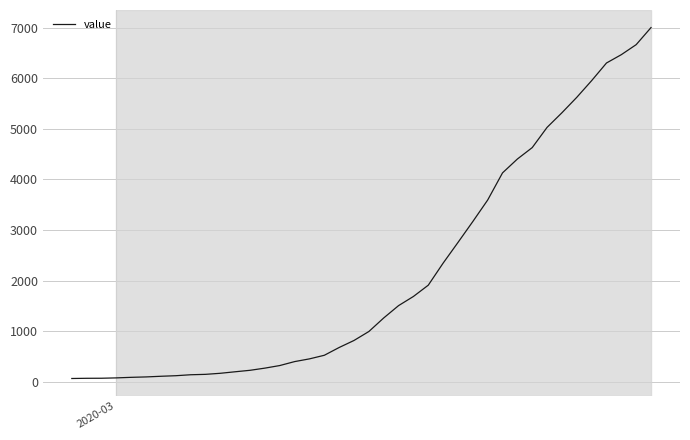

What is the maximum value shown in the chart?

7004